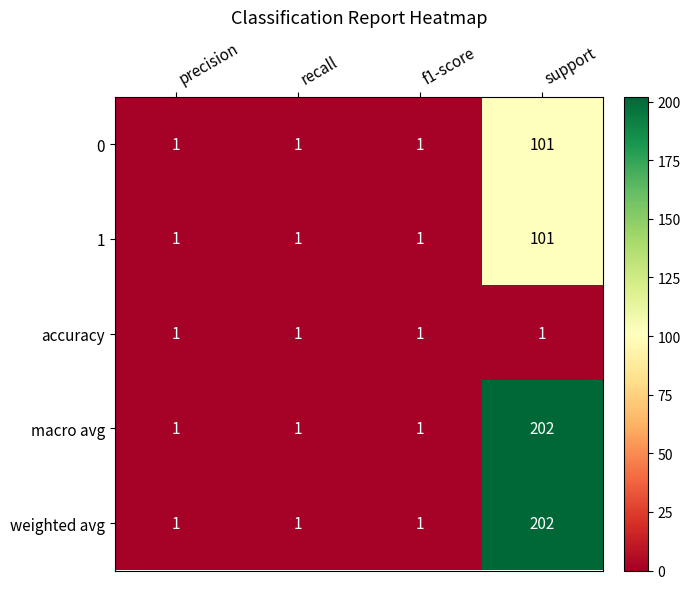

What is the sum of all 1 values?

104